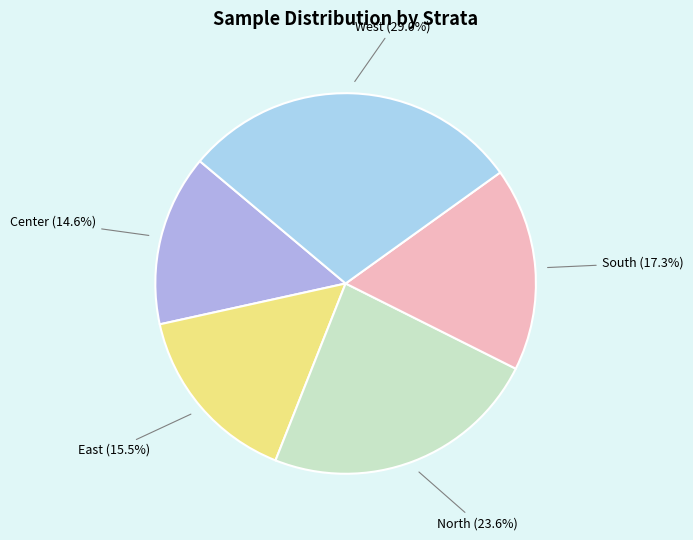

Which has a higher value, South or East?

South